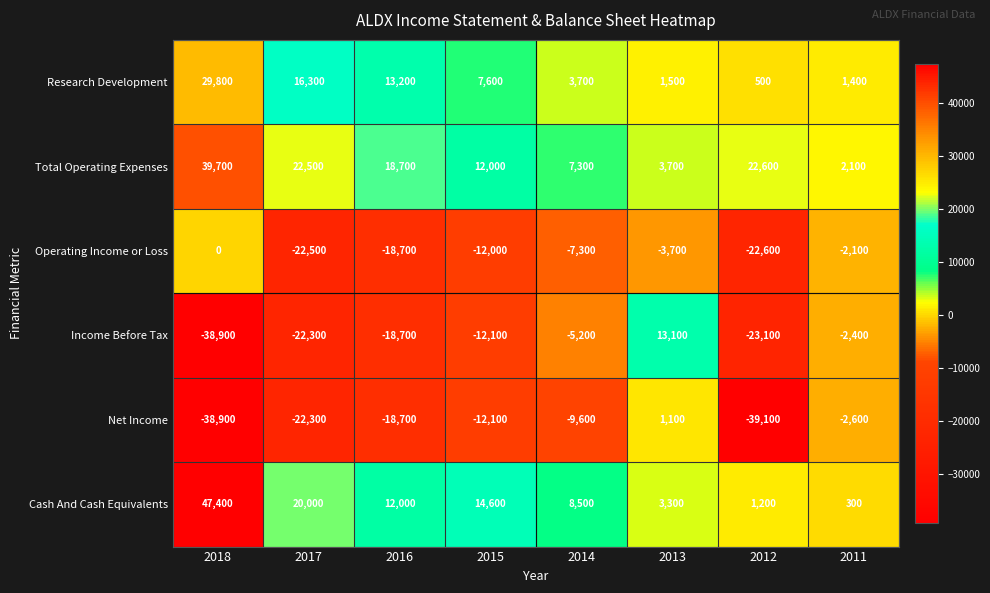

At which label does Total Operating Expenses reach its peak?

2018